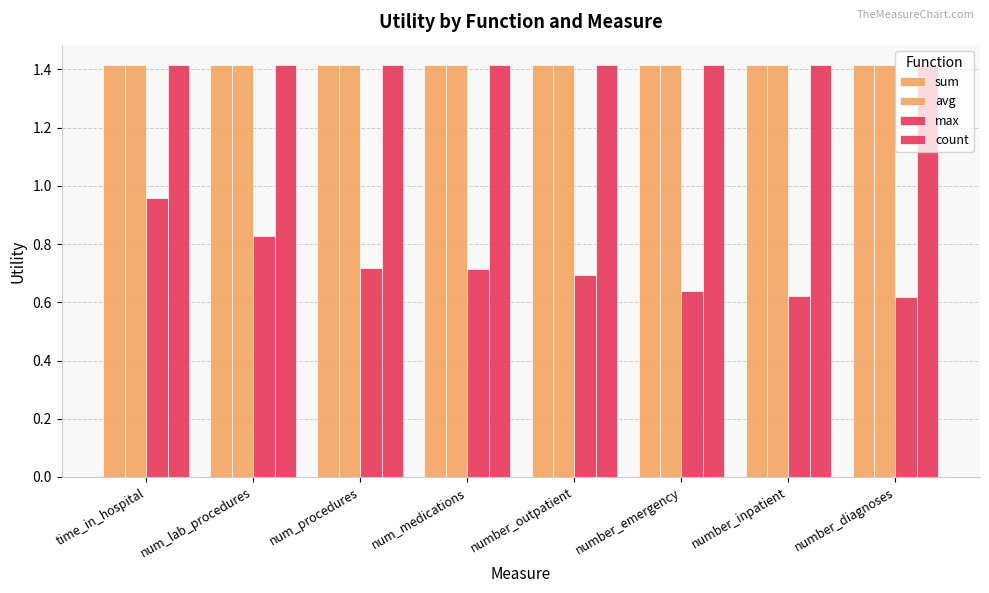

Count the number of categories in the chart.

8